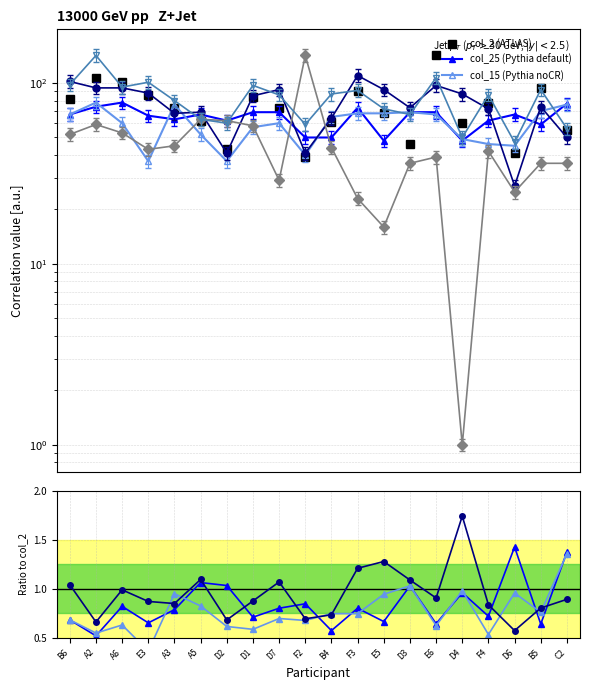

Where do col_23 and col_2 first cross each other?

F4 and D6